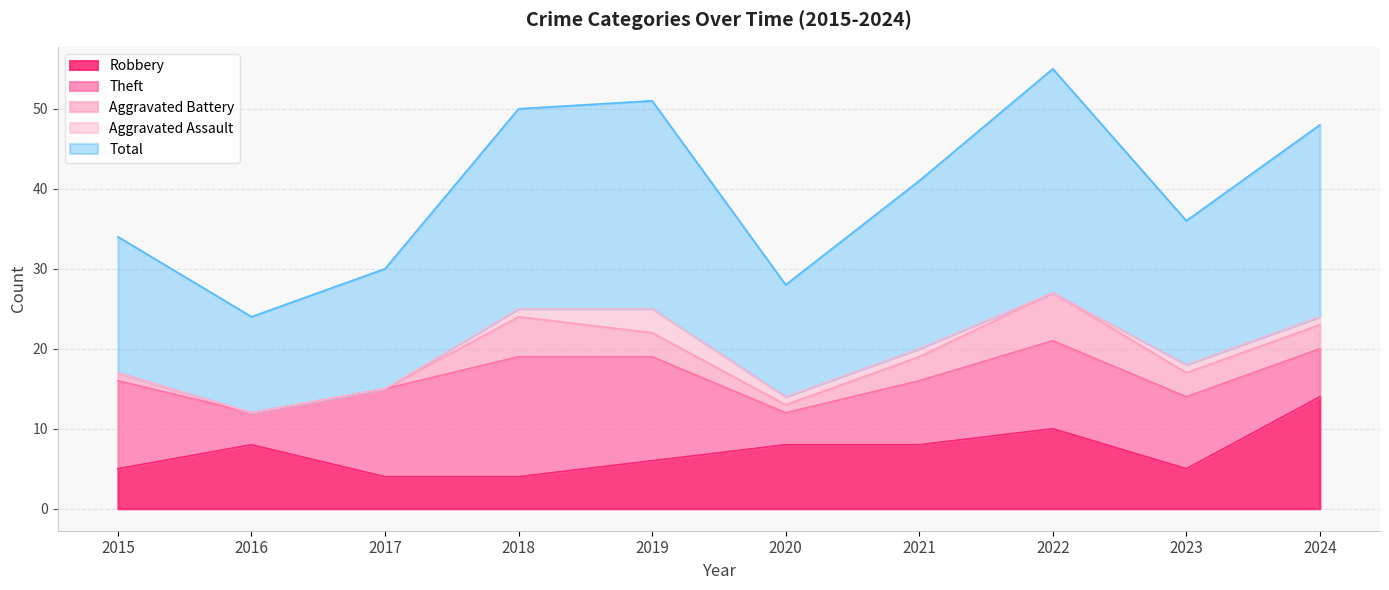

The value of Aggravated Battery at 2019 is 4. True or false?

False